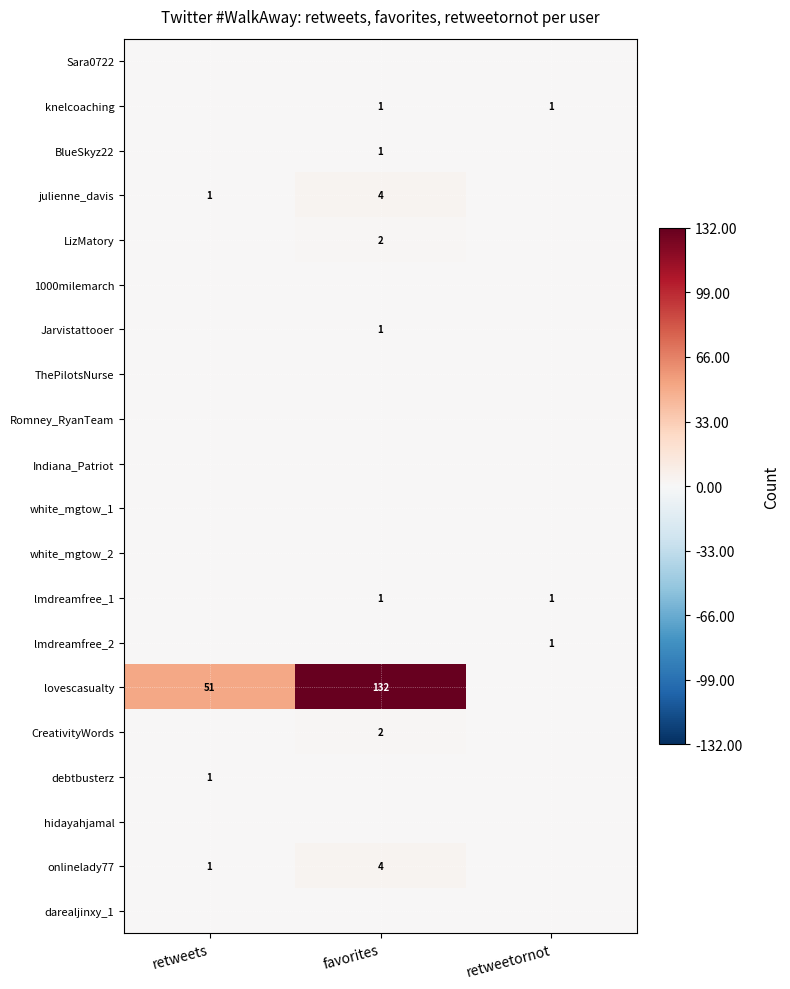

At how many categories does at least one series exceed 26?

2